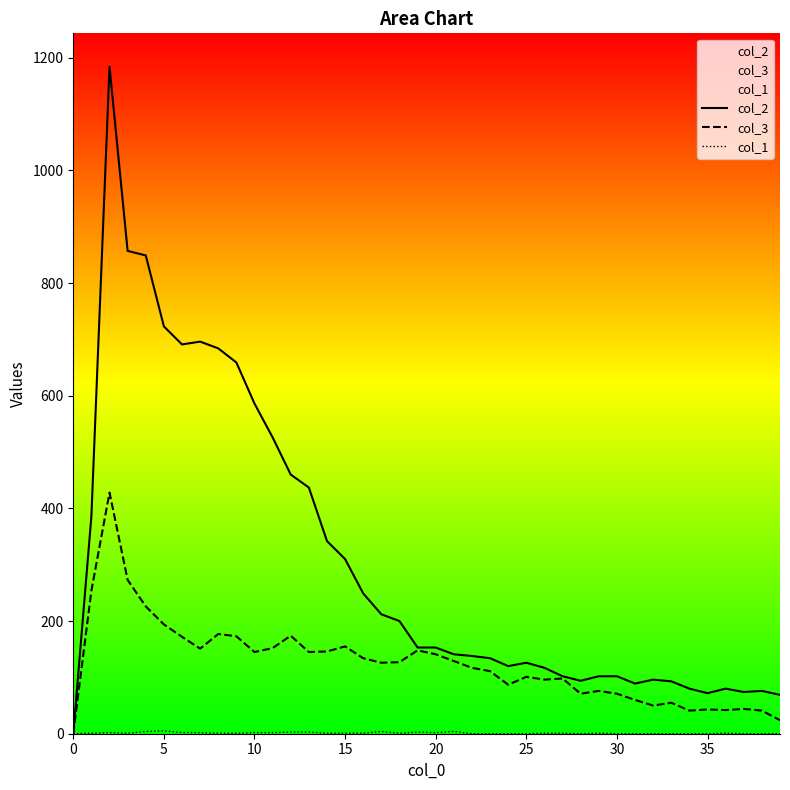

The value of col_3 at 5 is 292. True or false?

False